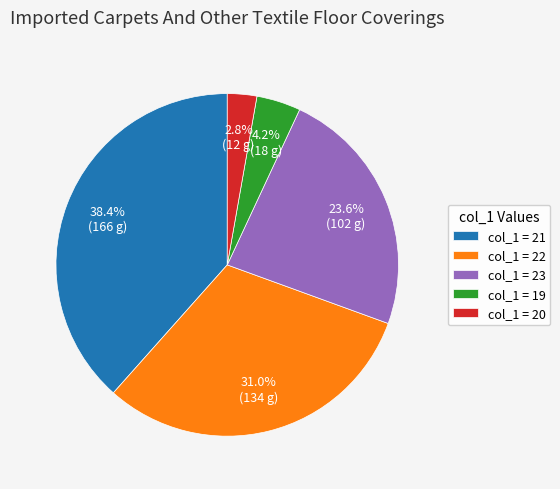

What is the total percentage of col_1 = 21 and col_1 = 20?

41.2%